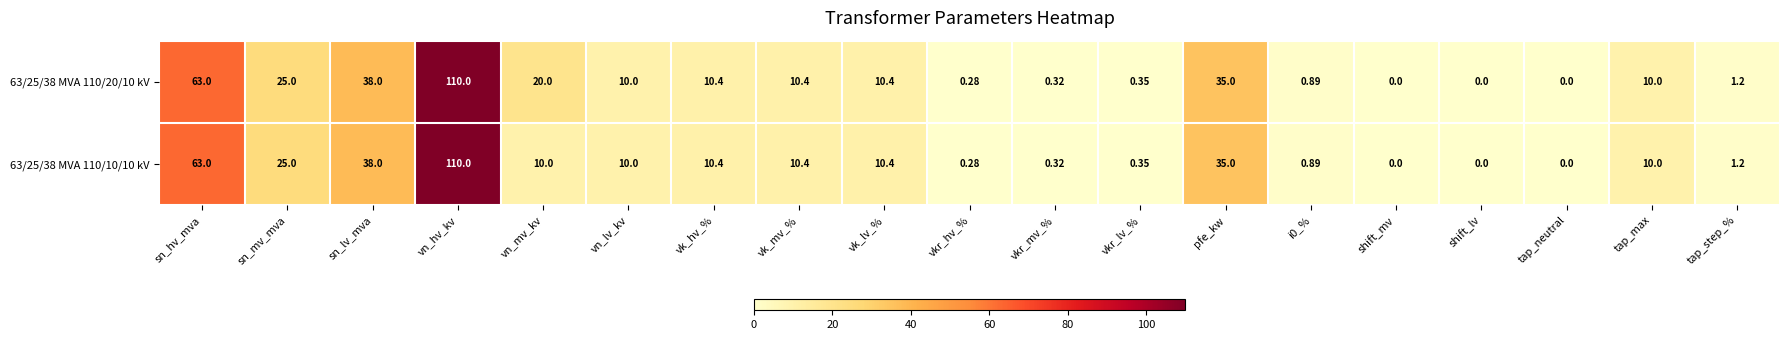

Which category has the highest value in the 63/25/38 MVA 110/20/10 kV series?

vn_hv_kv